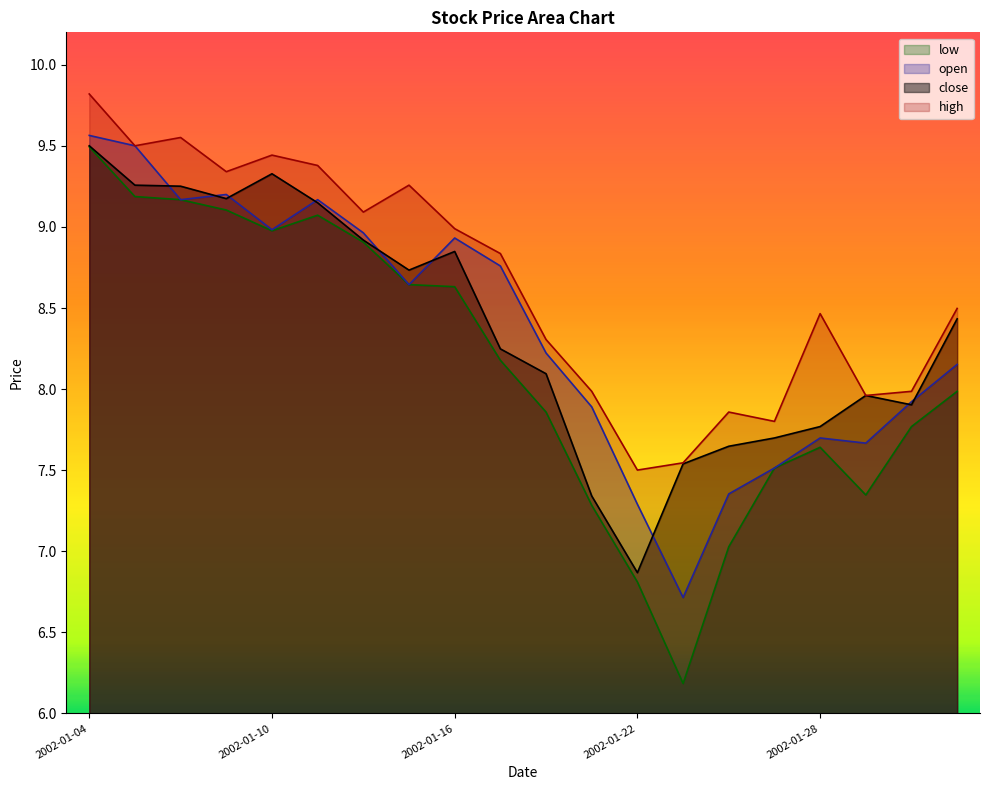

In open, how many points are higher than both neighbors (excluding endpoints)?

4